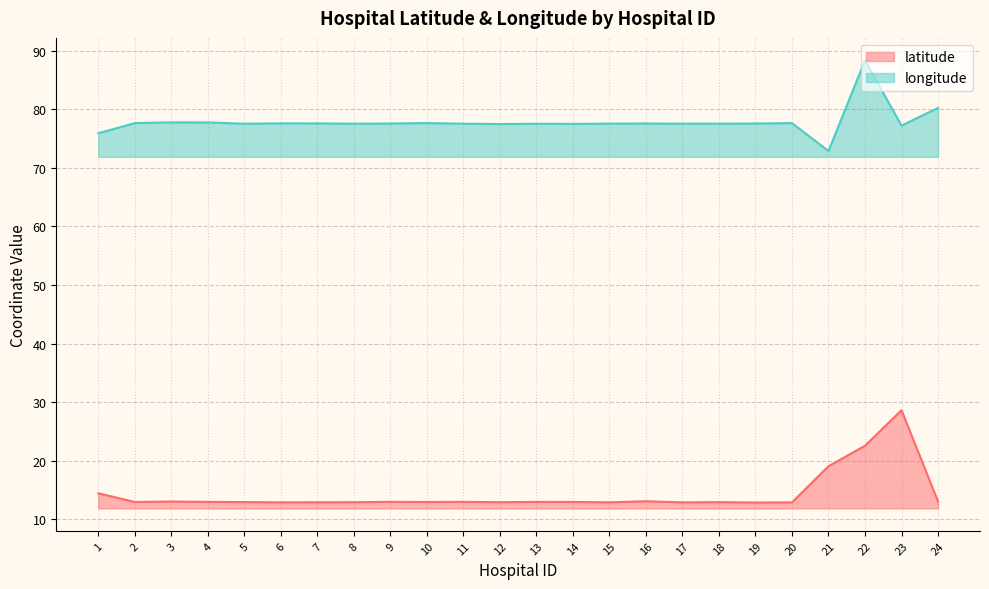

True or false: longitude has more than 2 interior local peaks.

True